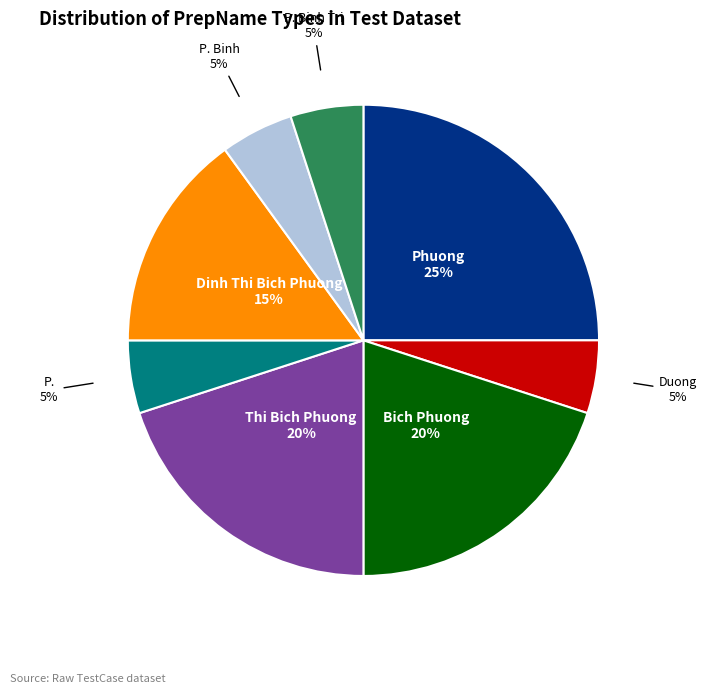

To the nearest percent, what is the average slice percentage?

12%